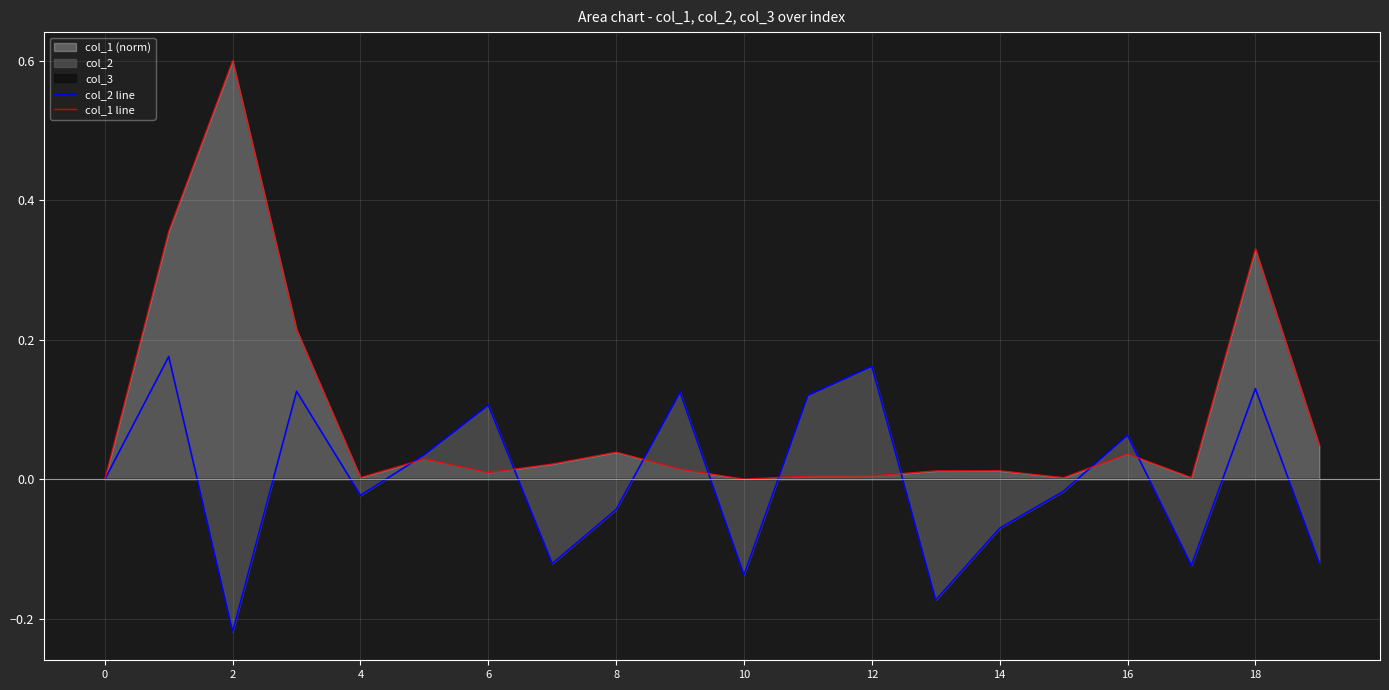

What is the maximum value for col_1 line?

0.6